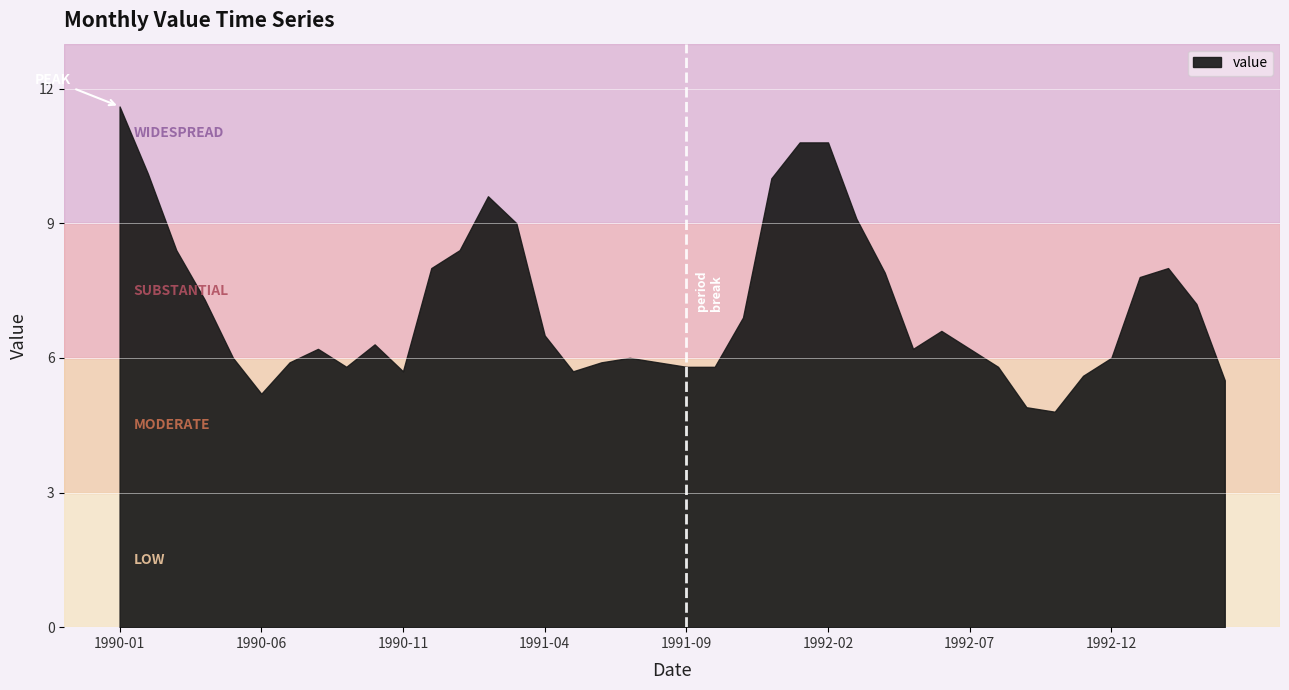

How many interior local valleys (lower than both neighbors) does the data have?

6